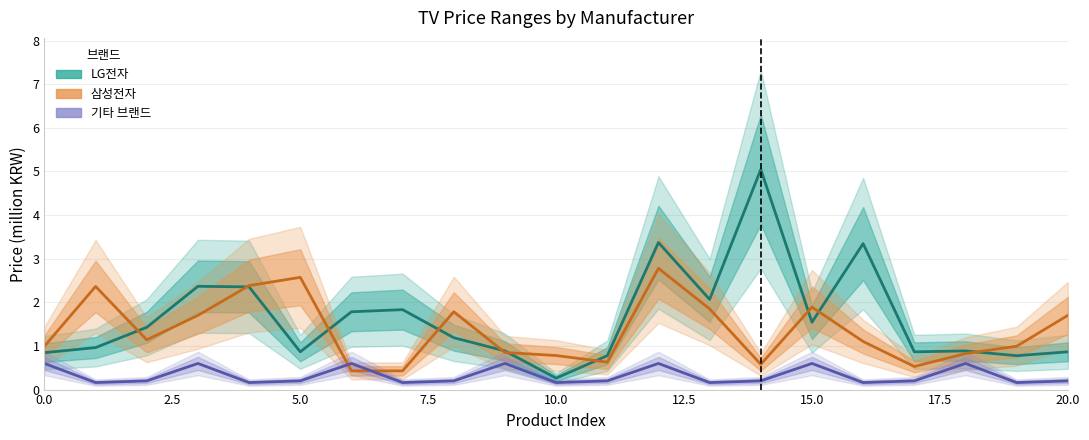

What is the difference between the highest and lowest values at 20.0?

1.6